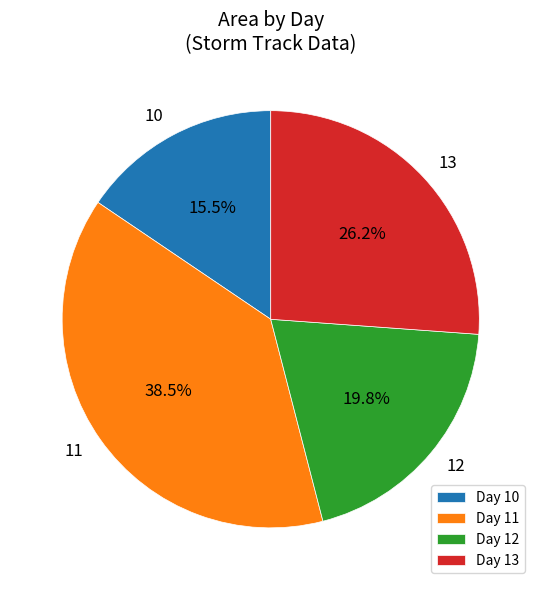

What is the ratio of the value at 12 to the value at 10?

1.3